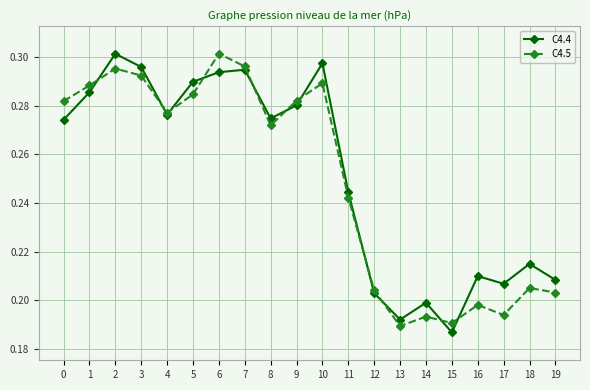

At which label is C4.5 closest to 0?

13